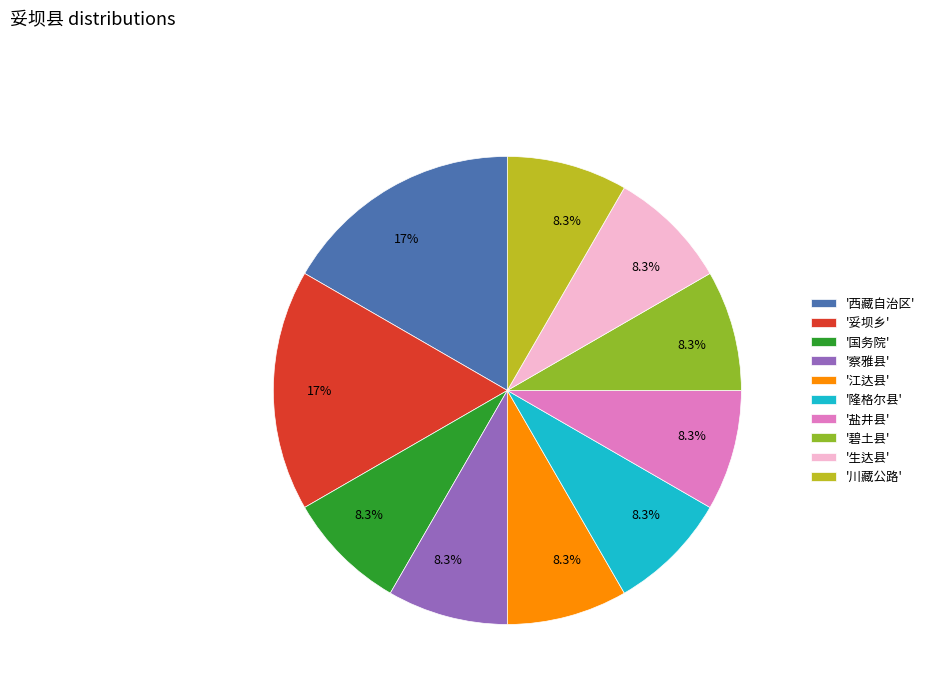

To the nearest percent, what is the average slice percentage?

10%